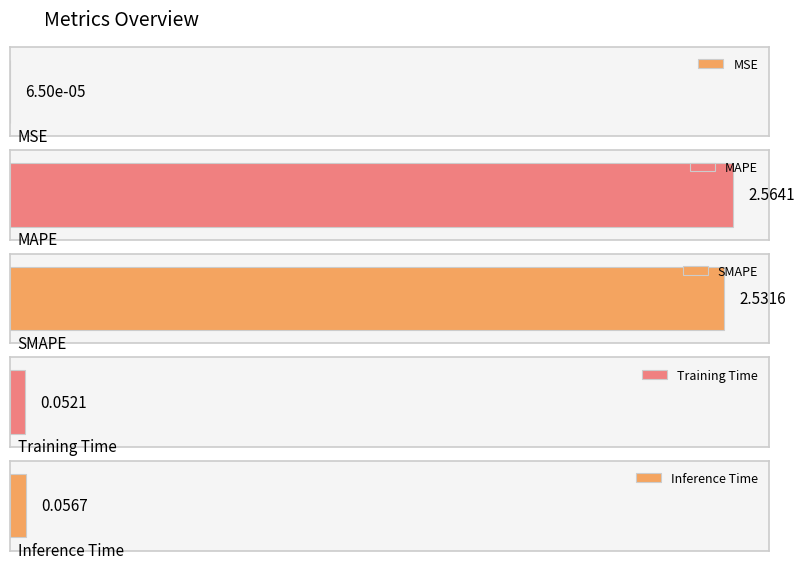

The value at SMAPE is 2.5. True or false?

True